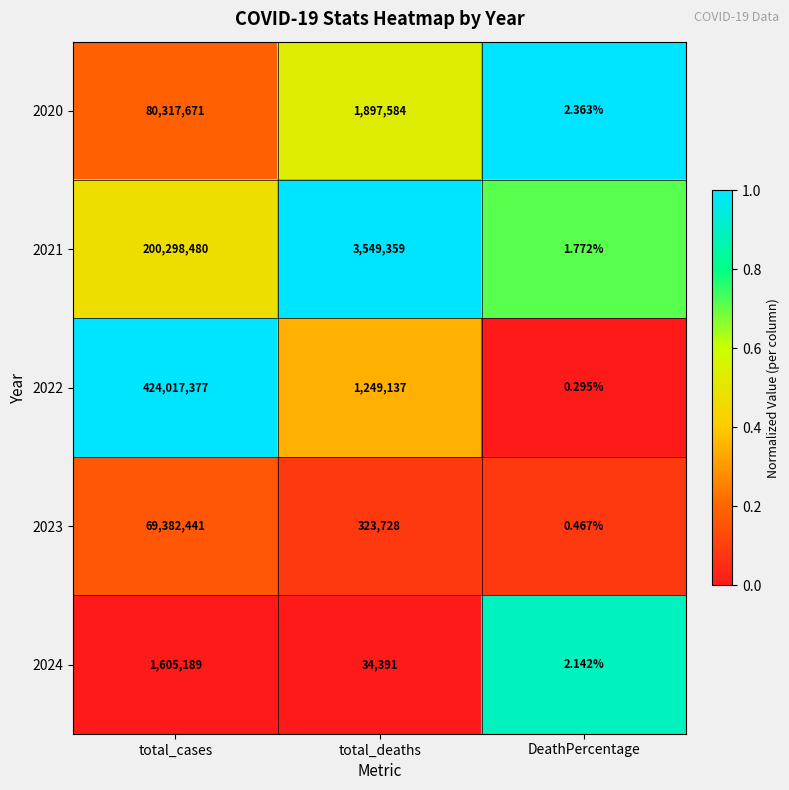

Which category has the highest value in the 2022 series?

total_cases